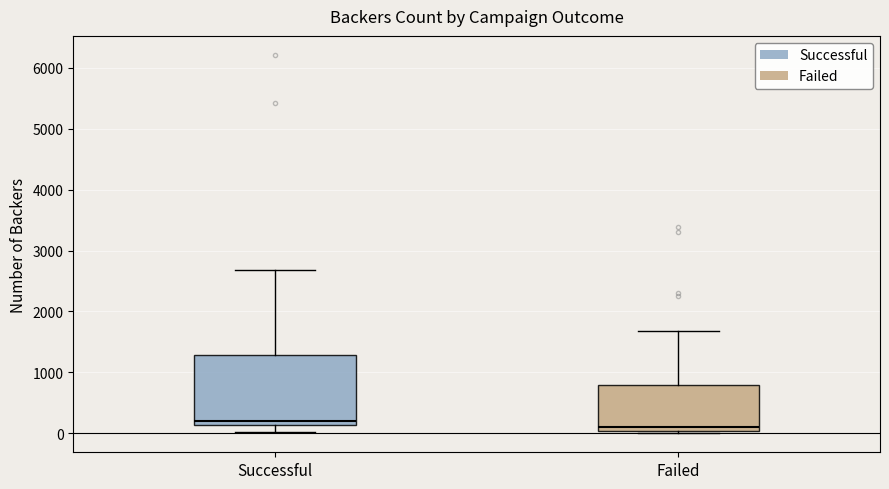

Where does the median line of the box for Failed sit on the y-axis? The values are not printed on the chart, so give them approximately, as read against the axis.

100